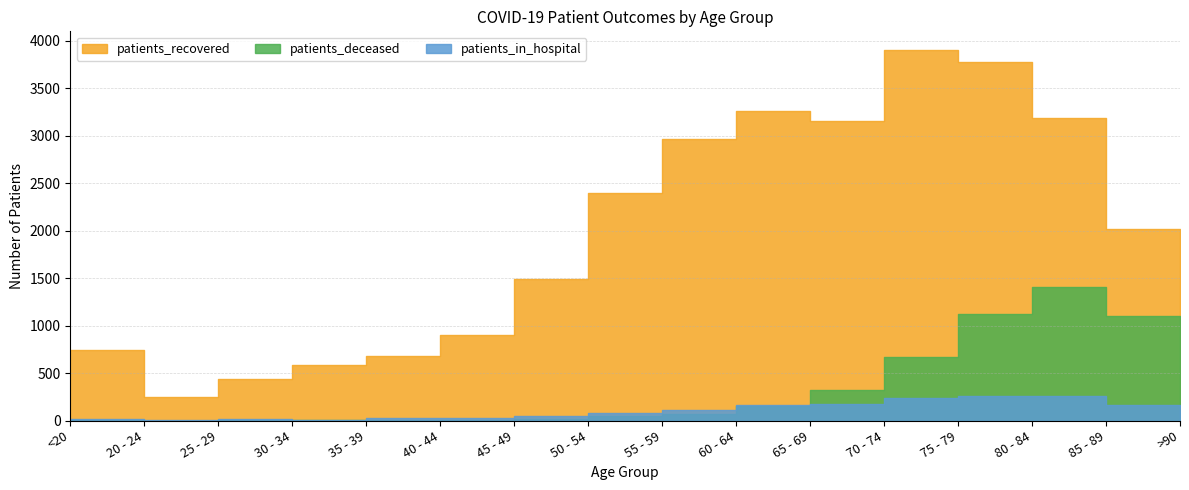

At which category does the chart reach its minimum across all series?

20 - 24